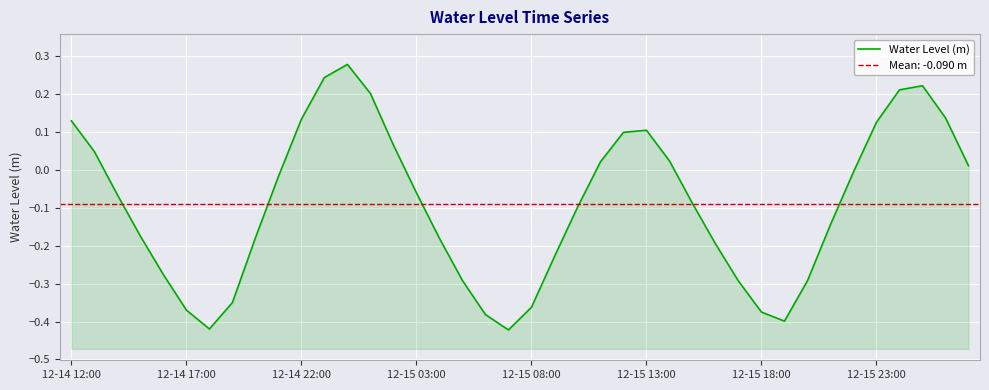

Which has a higher value, 12-15 18:00 or 12-14 17:00?

12-14 17:00